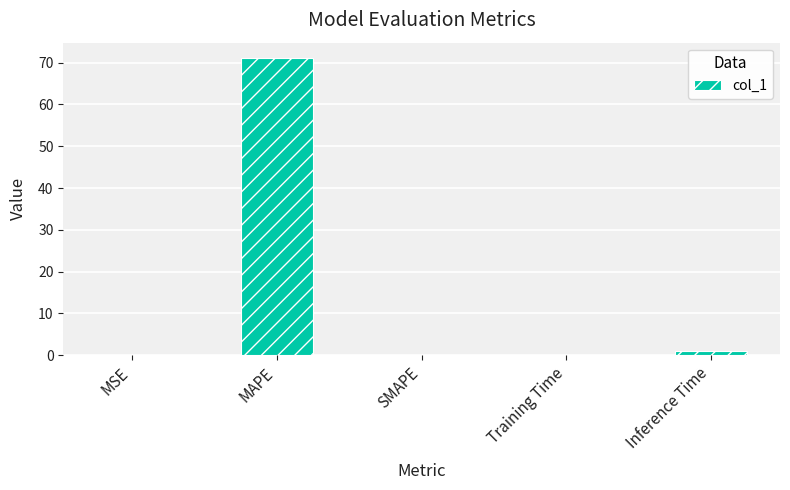

Which category has the highest value across all series?

MAPE